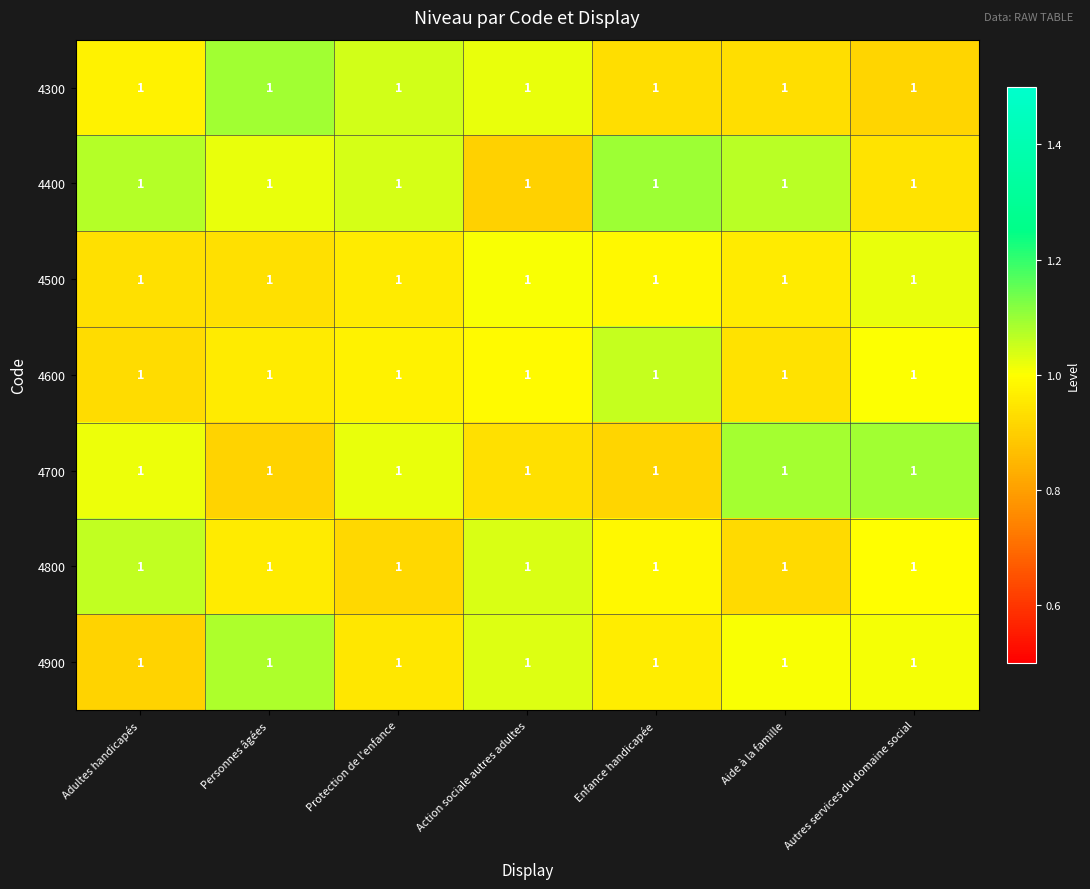

True or false: 4600 has a value of 1.0 at Action sociale autres adultes.

True